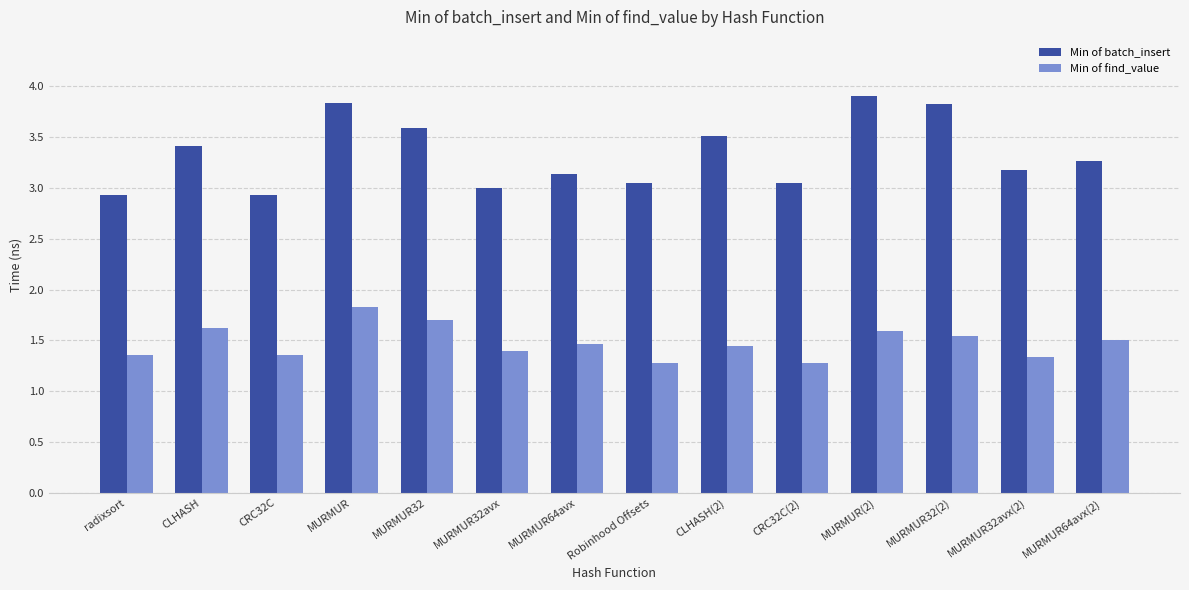

What is the difference between the maximum and minimum values in the Min of batch_insert series?

1.0